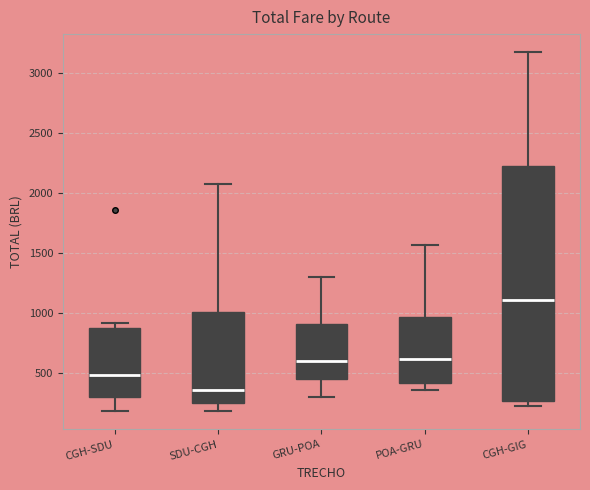

Reading left to right, read every box against the y-axis: the position of its median line, the range the box covers, and the ends of its whiskers. The values are not printed on the chart, so give them approximately, as read against the axis.

CGH-SDU: median 500, box 300 to 850, whiskers 200 to 900
SDU-CGH: median 350, box 250 to 1000, whiskers 200 to 2100
GRU-POA: median 600, box 450 to 900, whiskers 300 to 1300
POA-GRU: median 600, box 400 to 950, whiskers 350 to 1550
CGH-GIG: median 1100, box 250 to 2200, whiskers 200 to 3200